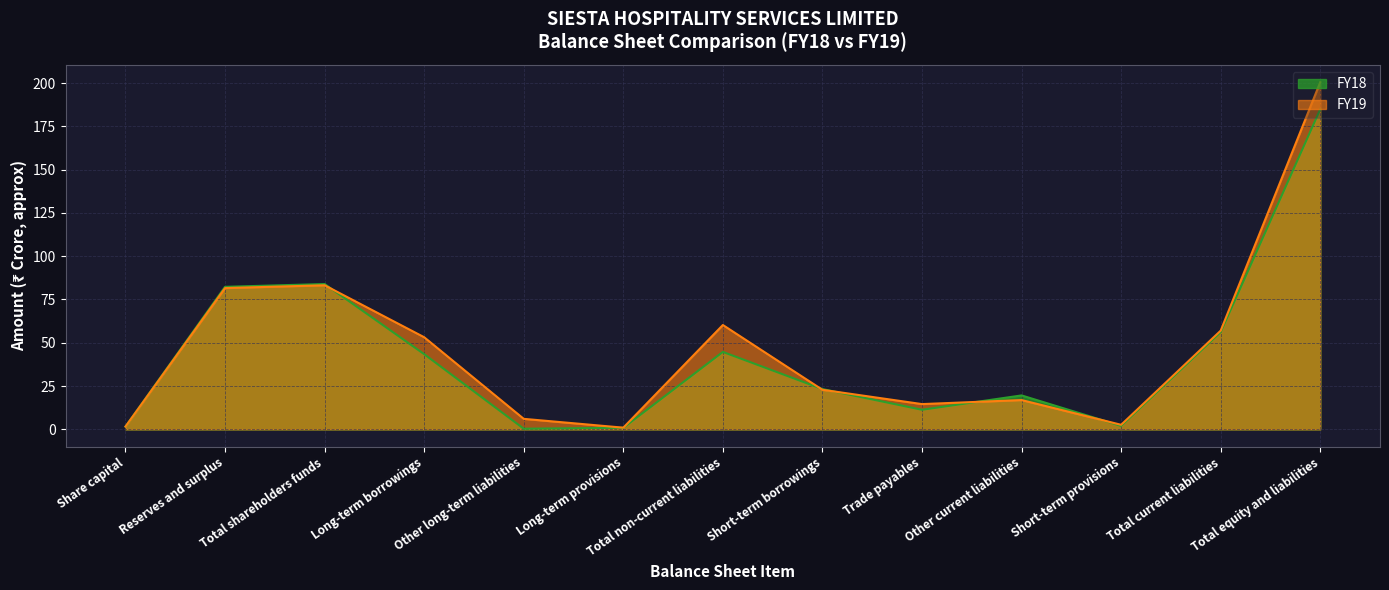

What is the label of the 13th point from the left?

Total equity and liabilities